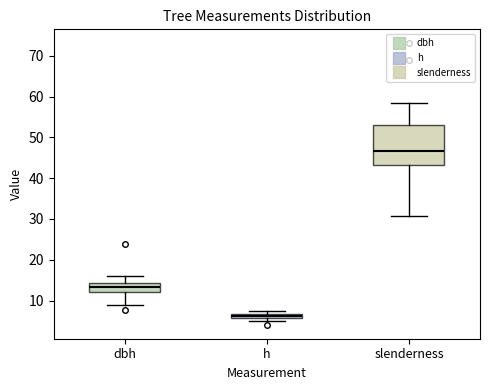

Where is the upper edge of the box for h on the y-axis? The values are not printed on the chart, so give them approximately, as read against the axis.

7